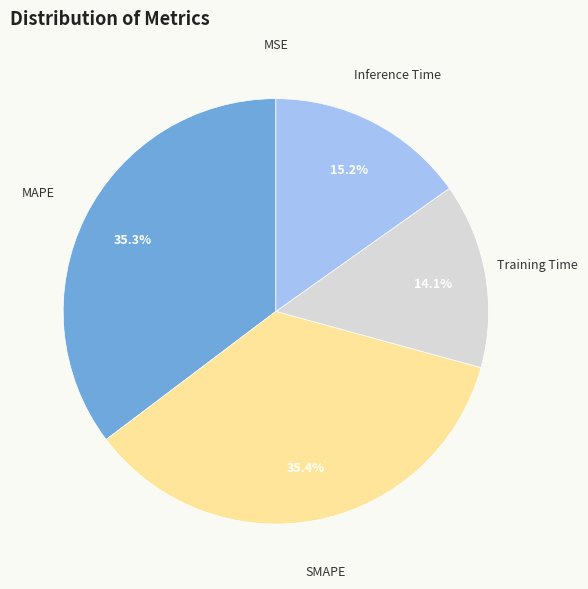

How much of the chart is everything except SMAPE?

64.6%